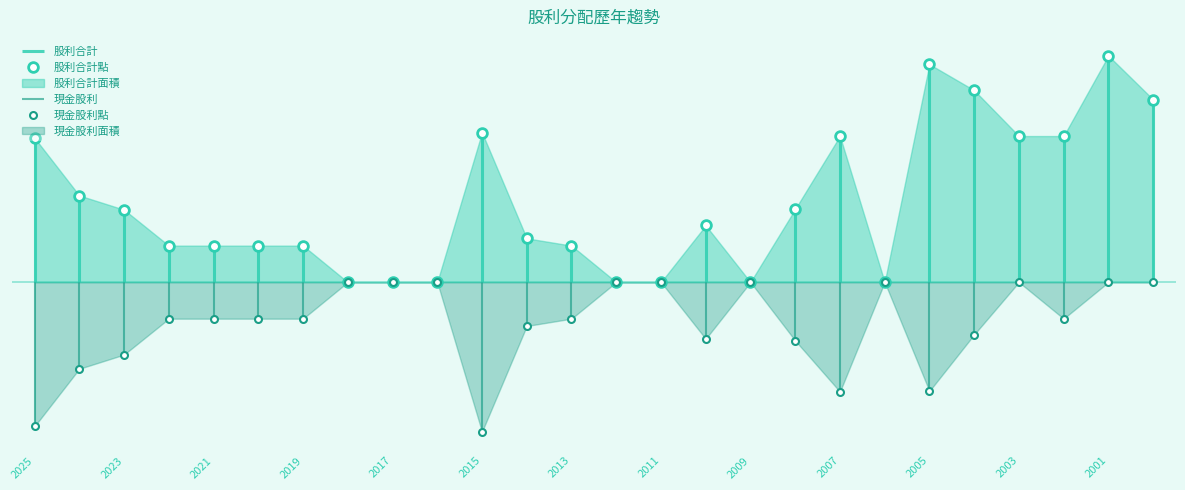

Reading left to right, list all the values displayed in this chart.

現金股利合計: 2025=2.0	2024=1.2	2023=1.0	2022=0.5	2021=0.5	2020=0.5	2019=0.5	2018=0.0	2017=0.0	2016=0.0	2015=2.0	2014=0.6	2013=0.5	2012=0.0	2011=0.0	2010=0.8	2009=0.0	2008=0.8	2007=1.5	2006=0.0	2005=1.5	2004=0.7	2003=0.0	2002=0.5	2001=0.0	2000=0.0
股票股利合計: 2025=0.0	2024=0.0	2023=0.0	2022=0.0	2021=0.0	2020=0.0	2019=0.0	2018=0.0	2017=0.0	2016=0.0	2015=0.0	2014=0.0	2013=0.0	2012=0.0	2011=0.0	2010=0.0	2009=0.0	2008=0.2	2007=0.5	2006=0.0	2005=1.5	2004=1.9	2003=2.0	2002=1.5	2001=3.1	2000=2.5
股利合計: 2025=2.0	2024=1.2	2023=1.0	2022=0.5	2021=0.5	2020=0.5	2019=0.5	2018=0.0	2017=0.0	2016=0.0	2015=2.0	2014=0.6	2013=0.5	2012=0.0	2011=0.0	2010=0.8	2009=0.0	2008=1.0	2007=2.0	2006=0.0	2005=3.0	2004=2.6	2003=2.0	2002=2.0	2001=3.1	2000=2.5